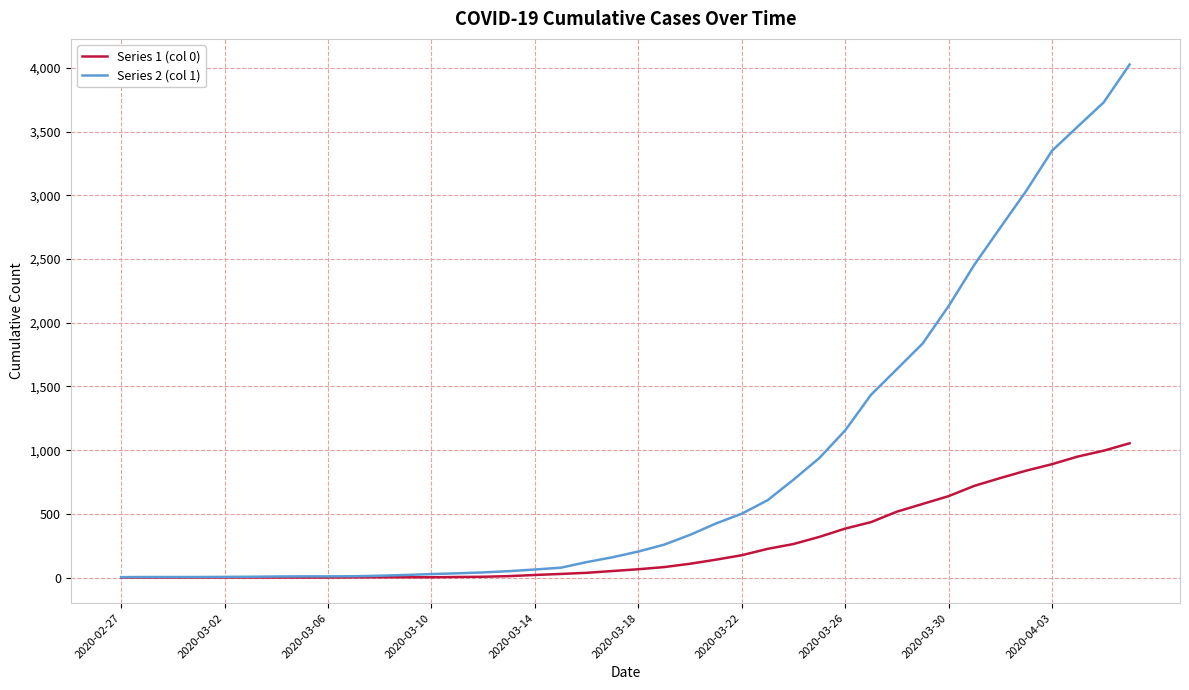

Rank the series by their maximum value, from lowest to highest.

Series 1 (col 0), Series 2 (col 1)